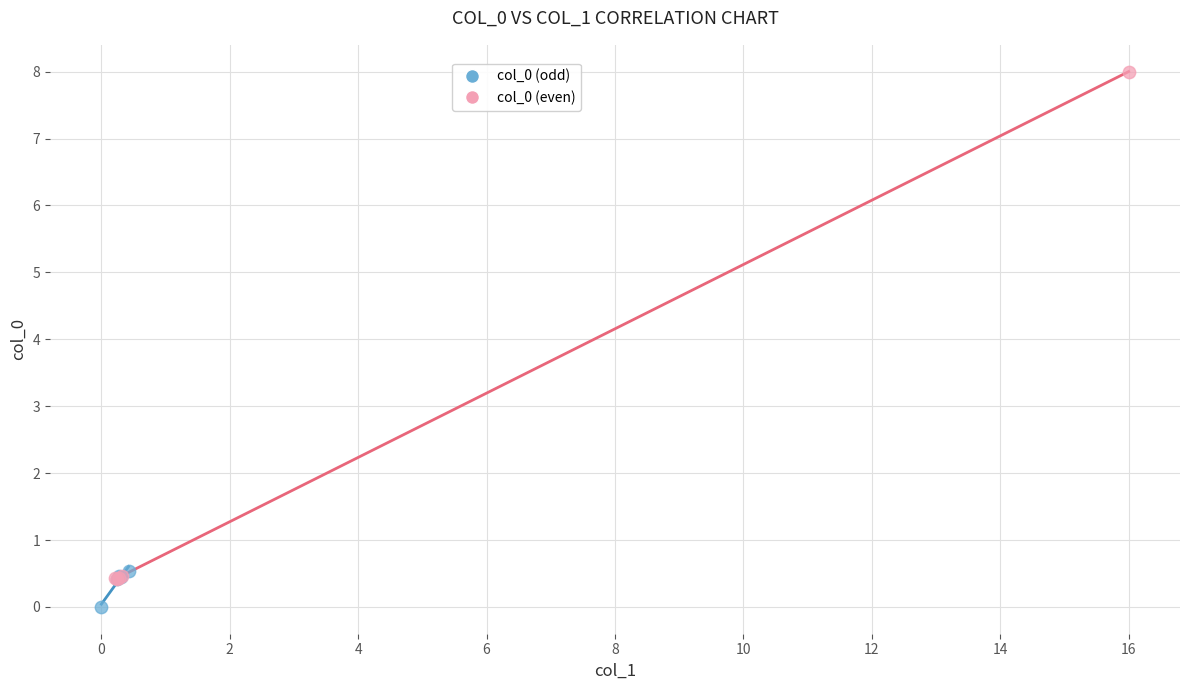

Which series reaches the maximum Y coordinate?

col_0 (even)